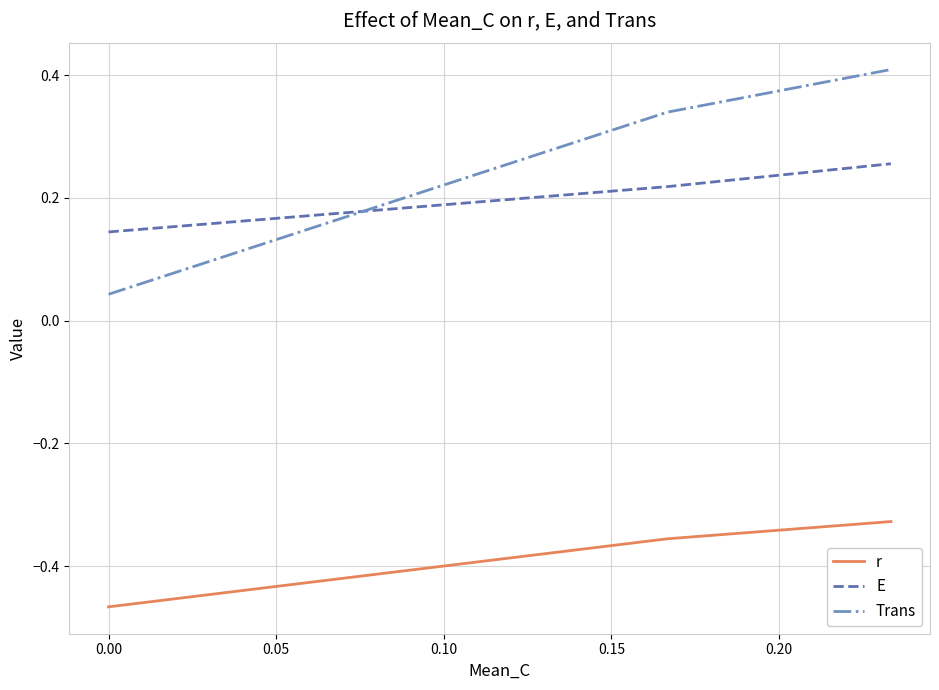

Does the chart have visible grid lines?

Yes